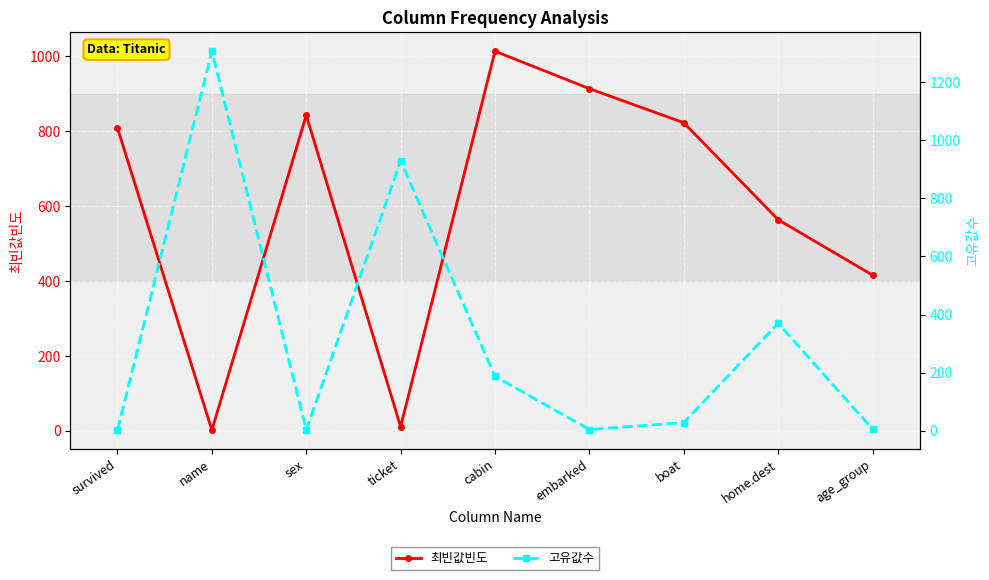

At which category is the sum across all series the highest?

name